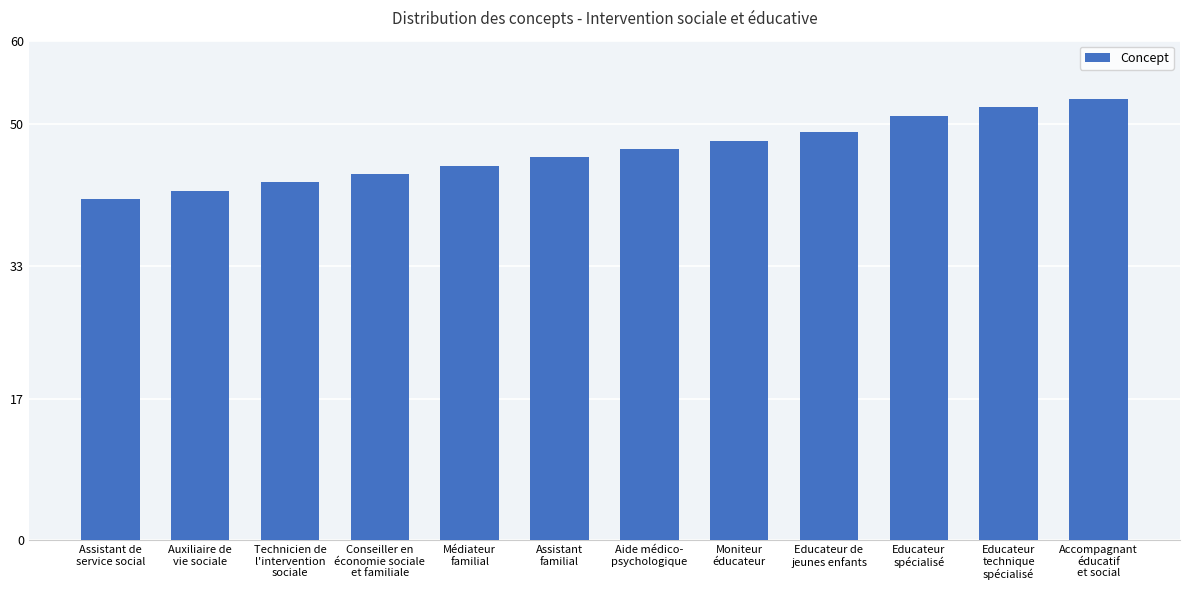

The chart shows a value of 24 at Assistant de
service social. True or false?

False